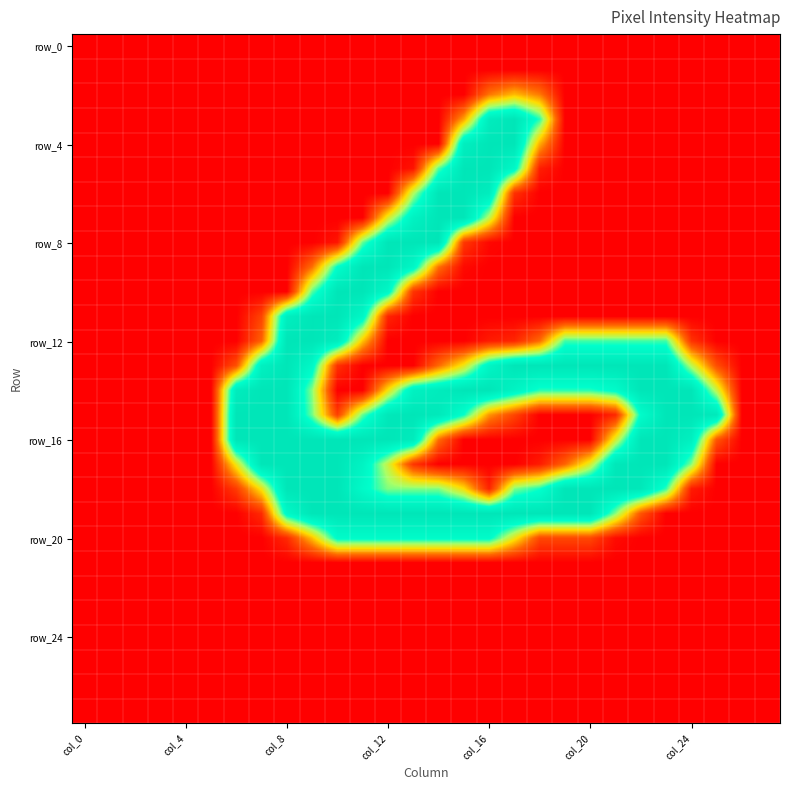

Which category has the lowest value across all series?

col_0